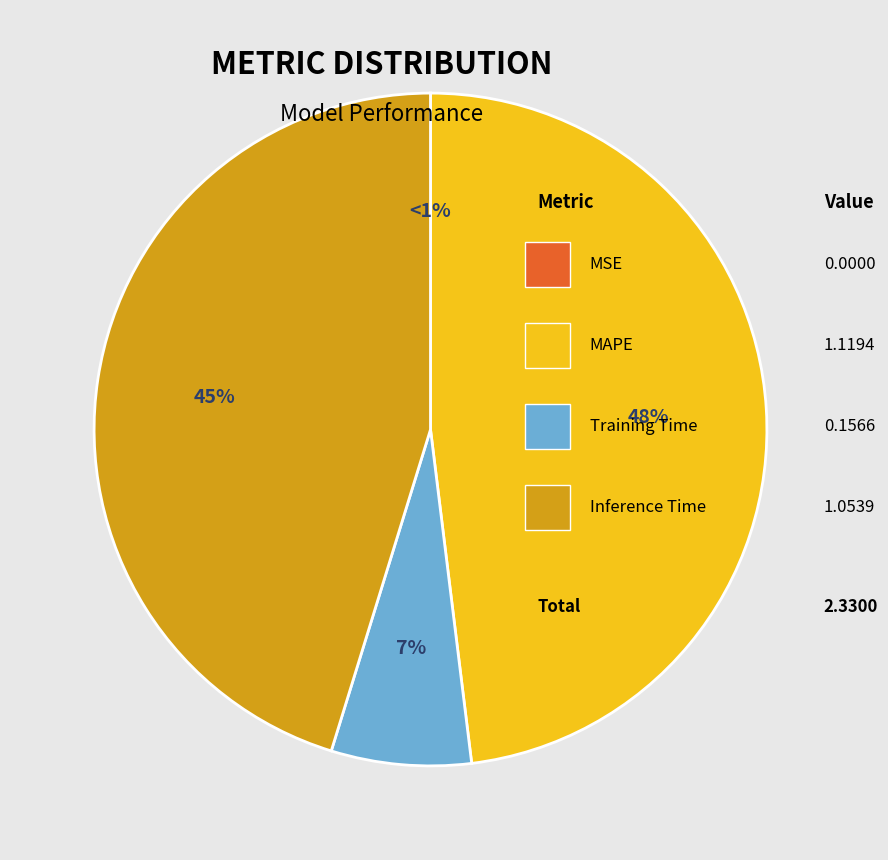

What percentage is the Training Time slice, to the nearest percent?

7%